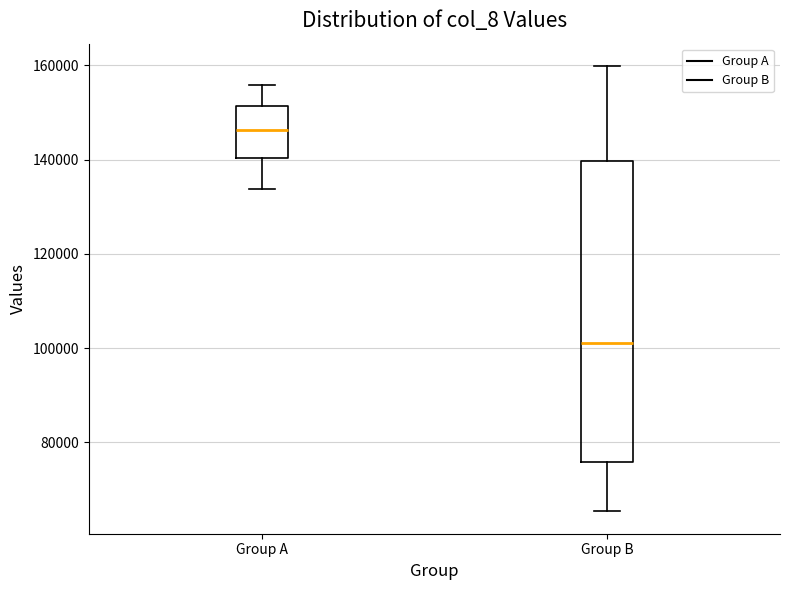

Which box is the tallest, from its lower edge to its upper edge?

Group B